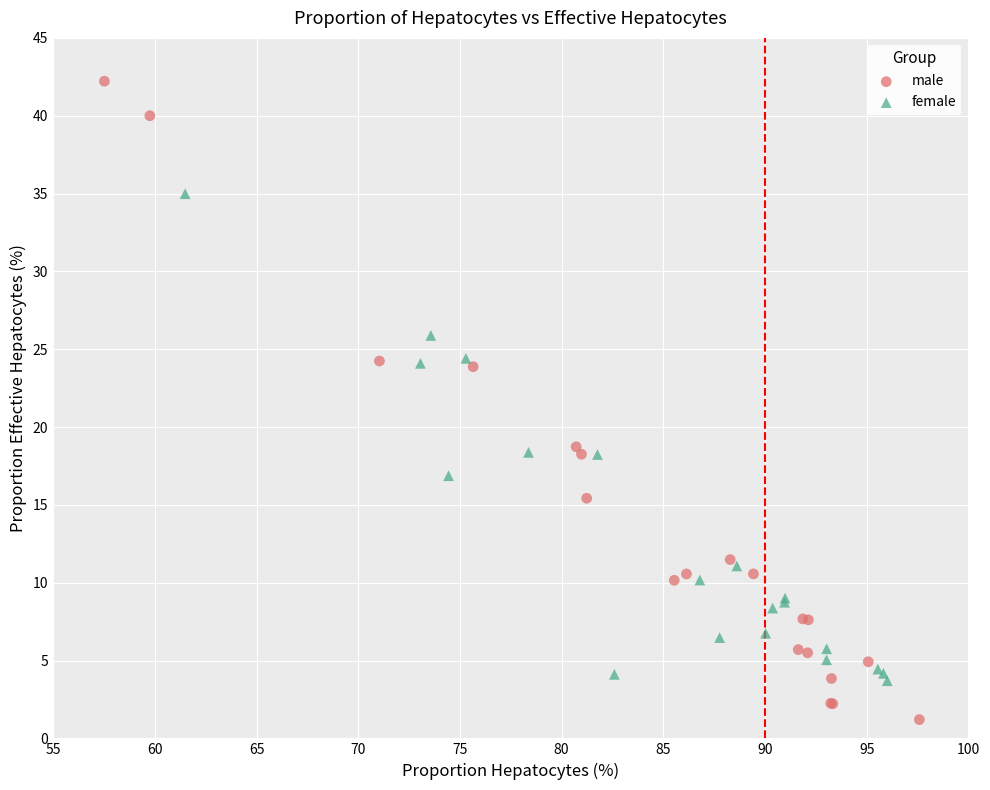

Which series has the largest Y range (max minus min)?

male